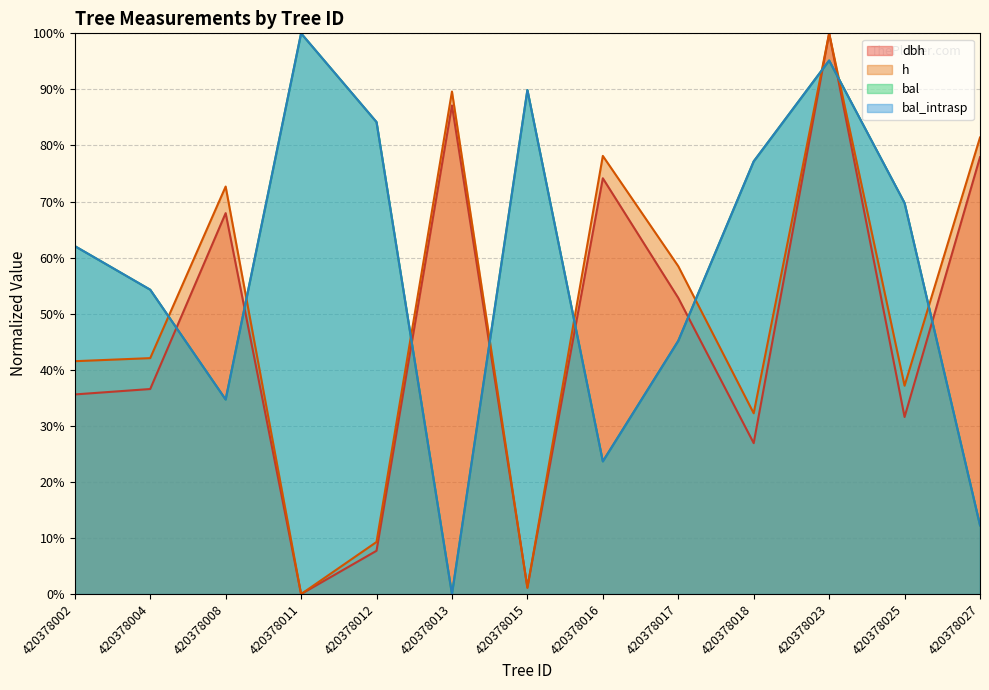

Which series has the largest total across all categories?

bal